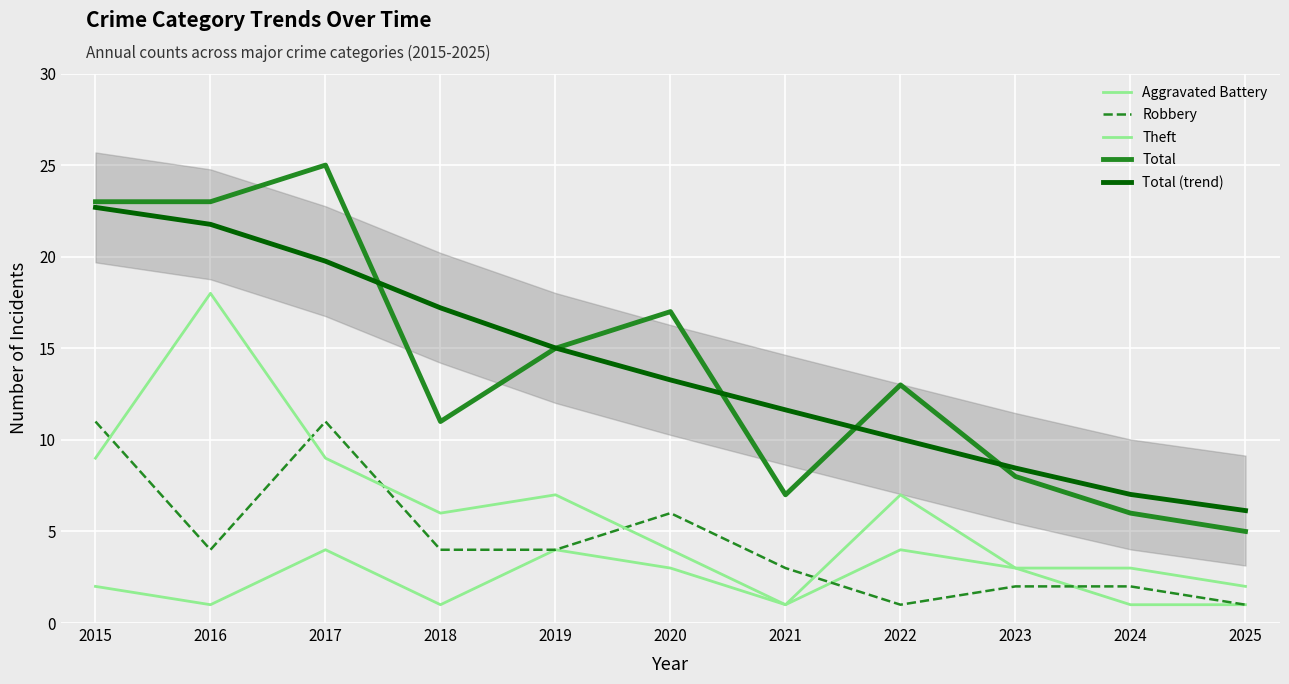

Read the Total value at 2022.

13.0